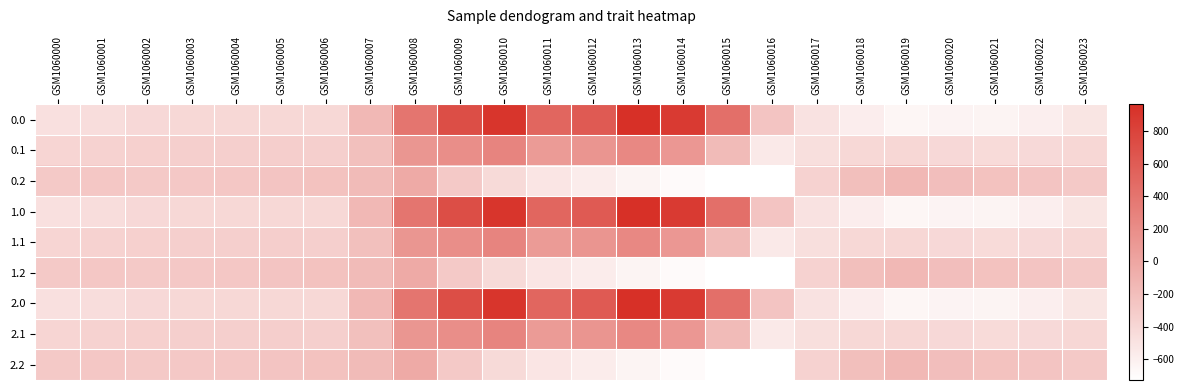

Reading left to right, transcribe all the data shown in this chart.

0.0: GSM1060000=-482.0	GSM1060001=-449.5	GSM1060002=-410.3	GSM1060003=-404.4	GSM1060004=-404.9	GSM1060005=-403.8	GSM1060006=-408.0	GSM1060007=-150.1	GSM1060008=395.3	GSM1060009=716.9	GSM1060010=916.2	GSM1060011=516.0	GSM1060012=619.4	GSM1060013=962.7	GSM1060014=870.3	GSM1060015=443.0	GSM1060016=-250.9	GSM1060017=-494.8	GSM1060018=-586.7	GSM1060019=-649.2	GSM1060020=-629.9	GSM1060021=-638.4	GSM1060022=-592.3	GSM1060023=-511.3
0.1: GSM1060000=-384.6	GSM1060001=-361.1	GSM1060002=-347.9	GSM1060003=-342.7	GSM1060004=-339.6	GSM1060005=-325.7	GSM1060006=-332.2	GSM1060007=-217.1	GSM1060008=125.2	GSM1060009=191.1	GSM1060010=274.1	GSM1060011=87.0	GSM1060012=134.6	GSM1060013=241.5	GSM1060014=113.7	GSM1060015=-173.1	GSM1060016=-547.3	GSM1060017=-466.6	GSM1060018=-405.4	GSM1060019=-400.2	GSM1060020=-414.5	GSM1060021=-432.4	GSM1060022=-419.9	GSM1060023=-399.4
0.2: GSM1060000=-287.1	GSM1060001=-272.7	GSM1060002=-285.5	GSM1060003=-281.0	GSM1060004=-274.4	GSM1060005=-245.0	GSM1060006=-228.8	GSM1060007=-176.6	GSM1060008=-35.3	GSM1060009=-288.5	GSM1060010=-423.5	GSM1060011=-520.6	GSM1060012=-571.2	GSM1060013=-640.4	GSM1060014=-687.4	GSM1060015=-725.8	GSM1060016=-726.6	GSM1060017=-362.4	GSM1060018=-210.0	GSM1060019=-151.0	GSM1060020=-199.2	GSM1060021=-226.4	GSM1060022=-247.4	GSM1060023=-287.5
1.0: GSM1060000=-482.0	GSM1060001=-449.5	GSM1060002=-410.3	GSM1060003=-404.4	GSM1060004=-404.9	GSM1060005=-403.8	GSM1060006=-408.0	GSM1060007=-150.1	GSM1060008=395.3	GSM1060009=716.9	GSM1060010=916.2	GSM1060011=516.0	GSM1060012=619.4	GSM1060013=962.7	GSM1060014=870.3	GSM1060015=443.0	GSM1060016=-250.9	GSM1060017=-494.8	GSM1060018=-586.7	GSM1060019=-649.2	GSM1060020=-629.9	GSM1060021=-638.4	GSM1060022=-592.3	GSM1060023=-511.3
1.1: GSM1060000=-384.6	GSM1060001=-361.1	GSM1060002=-347.9	GSM1060003=-342.7	GSM1060004=-339.6	GSM1060005=-325.7	GSM1060006=-332.2	GSM1060007=-217.1	GSM1060008=125.2	GSM1060009=191.1	GSM1060010=274.1	GSM1060011=87.0	GSM1060012=134.6	GSM1060013=241.5	GSM1060014=113.7	GSM1060015=-173.1	GSM1060016=-547.3	GSM1060017=-466.6	GSM1060018=-405.4	GSM1060019=-400.2	GSM1060020=-414.5	GSM1060021=-432.4	GSM1060022=-419.9	GSM1060023=-399.4
1.2: GSM1060000=-287.1	GSM1060001=-272.7	GSM1060002=-285.5	GSM1060003=-281.0	GSM1060004=-274.4	GSM1060005=-245.0	GSM1060006=-228.8	GSM1060007=-176.6	GSM1060008=-35.3	GSM1060009=-288.5	GSM1060010=-423.5	GSM1060011=-520.6	GSM1060012=-571.2	GSM1060013=-640.4	GSM1060014=-687.4	GSM1060015=-725.8	GSM1060016=-726.6	GSM1060017=-362.4	GSM1060018=-210.0	GSM1060019=-151.0	GSM1060020=-199.2	GSM1060021=-226.4	GSM1060022=-247.4	GSM1060023=-287.5
2.0: GSM1060000=-482.0	GSM1060001=-449.5	GSM1060002=-410.3	GSM1060003=-404.4	GSM1060004=-404.9	GSM1060005=-403.8	GSM1060006=-408.0	GSM1060007=-150.1	GSM1060008=395.3	GSM1060009=716.9	GSM1060010=916.2	GSM1060011=516.0	GSM1060012=619.4	GSM1060013=962.7	GSM1060014=870.3	GSM1060015=443.0	GSM1060016=-250.9	GSM1060017=-494.8	GSM1060018=-586.7	GSM1060019=-649.2	GSM1060020=-629.9	GSM1060021=-638.4	GSM1060022=-592.3	GSM1060023=-511.3
2.1: GSM1060000=-384.6	GSM1060001=-361.1	GSM1060002=-347.9	GSM1060003=-342.7	GSM1060004=-339.6	GSM1060005=-325.7	GSM1060006=-332.2	GSM1060007=-217.1	GSM1060008=125.2	GSM1060009=191.1	GSM1060010=274.1	GSM1060011=87.0	GSM1060012=134.6	GSM1060013=241.5	GSM1060014=113.7	GSM1060015=-173.1	GSM1060016=-547.3	GSM1060017=-466.6	GSM1060018=-405.4	GSM1060019=-400.2	GSM1060020=-414.5	GSM1060021=-432.4	GSM1060022=-419.9	GSM1060023=-399.4
2.2: GSM1060000=-287.1	GSM1060001=-272.7	GSM1060002=-285.5	GSM1060003=-281.0	GSM1060004=-274.4	GSM1060005=-245.0	GSM1060006=-228.8	GSM1060007=-176.6	GSM1060008=-35.3	GSM1060009=-288.5	GSM1060010=-423.5	GSM1060011=-520.6	GSM1060012=-571.2	GSM1060013=-640.4	GSM1060014=-687.4	GSM1060015=-725.8	GSM1060016=-726.6	GSM1060017=-362.4	GSM1060018=-210.0	GSM1060019=-151.0	GSM1060020=-199.2	GSM1060021=-226.4	GSM1060022=-247.4	GSM1060023=-287.5